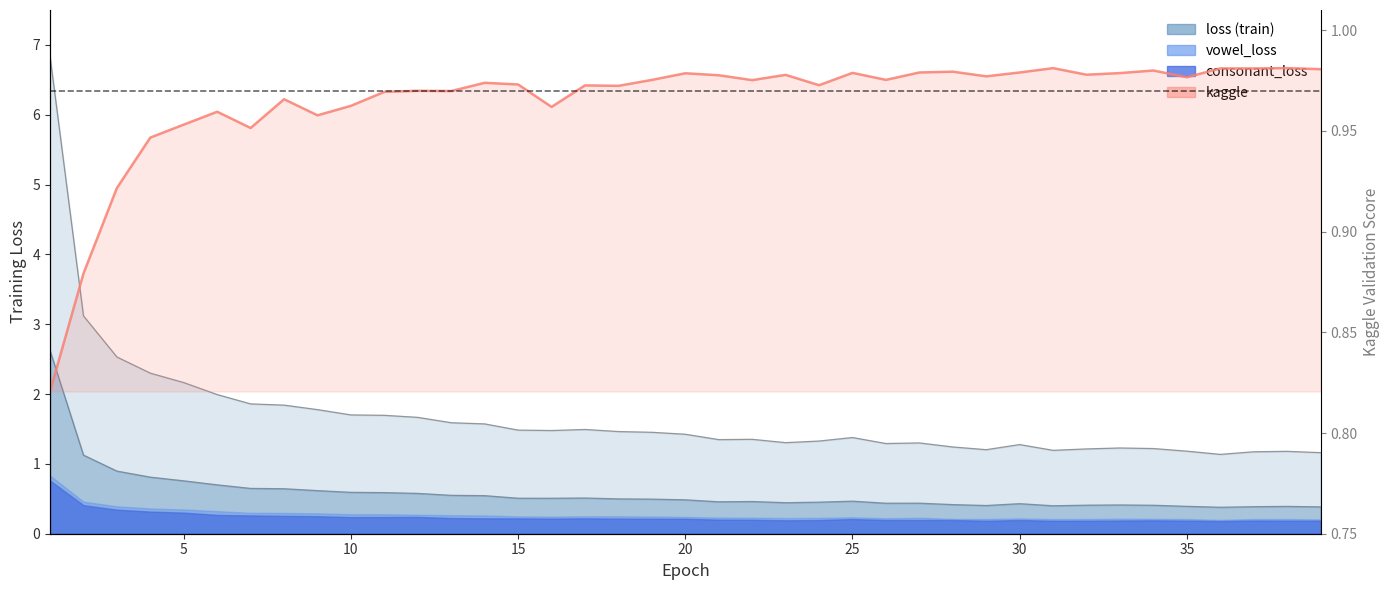

Count the values in the range 0 to 1.

39